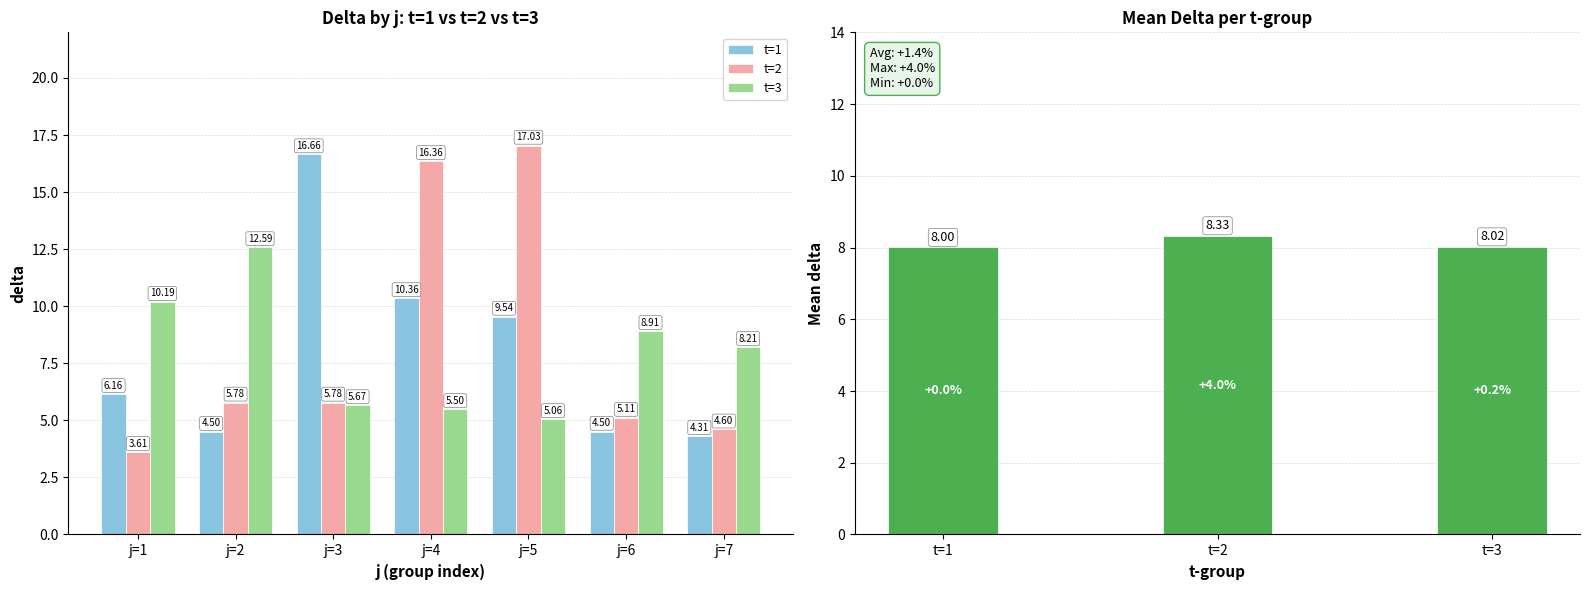

At which category is the sum across all series the highest?

j=4